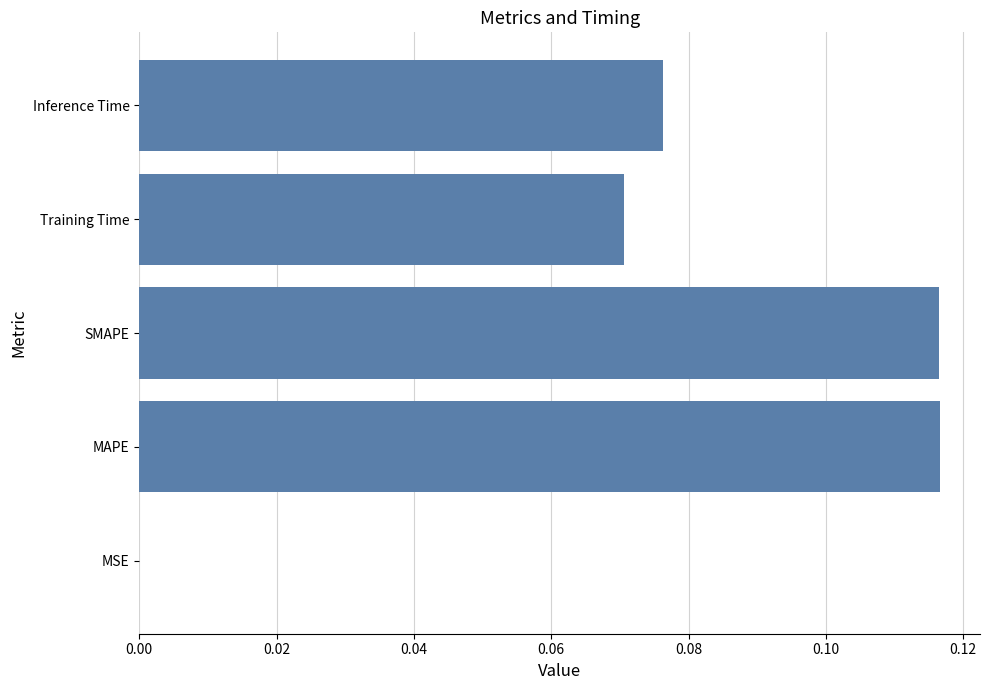

Count the number of categories in the chart.

5